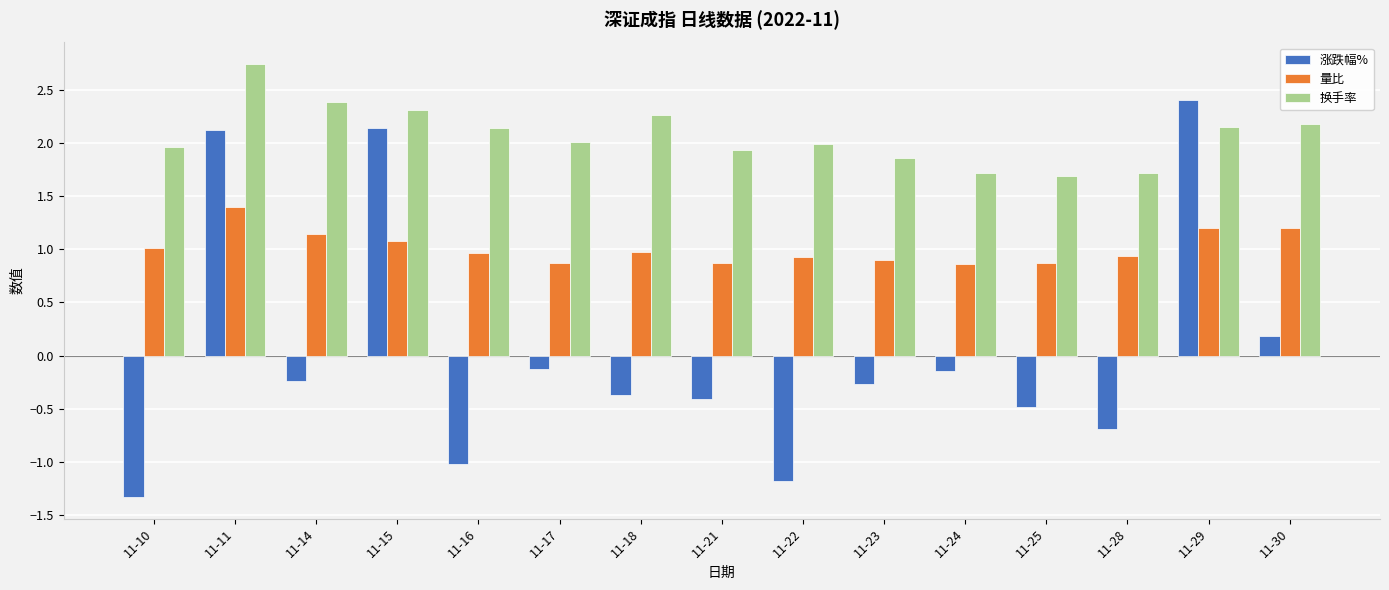

Which category has the lowest value across all series?

11-10